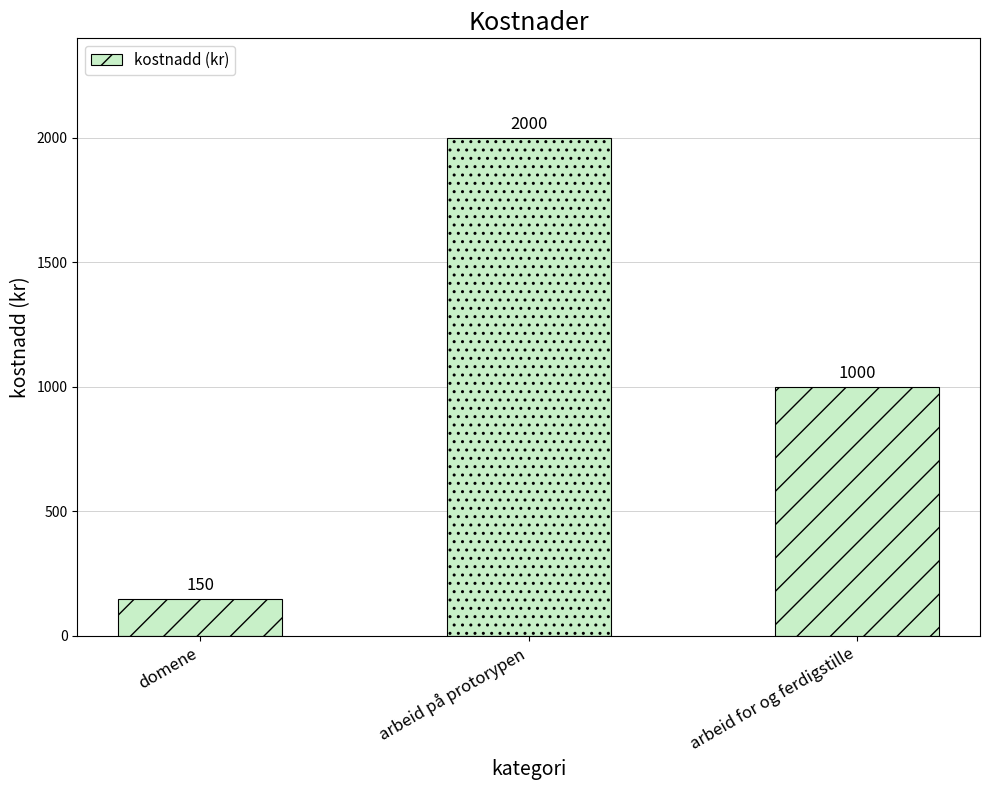

At which category does the chart reach its minimum across all series?

domene